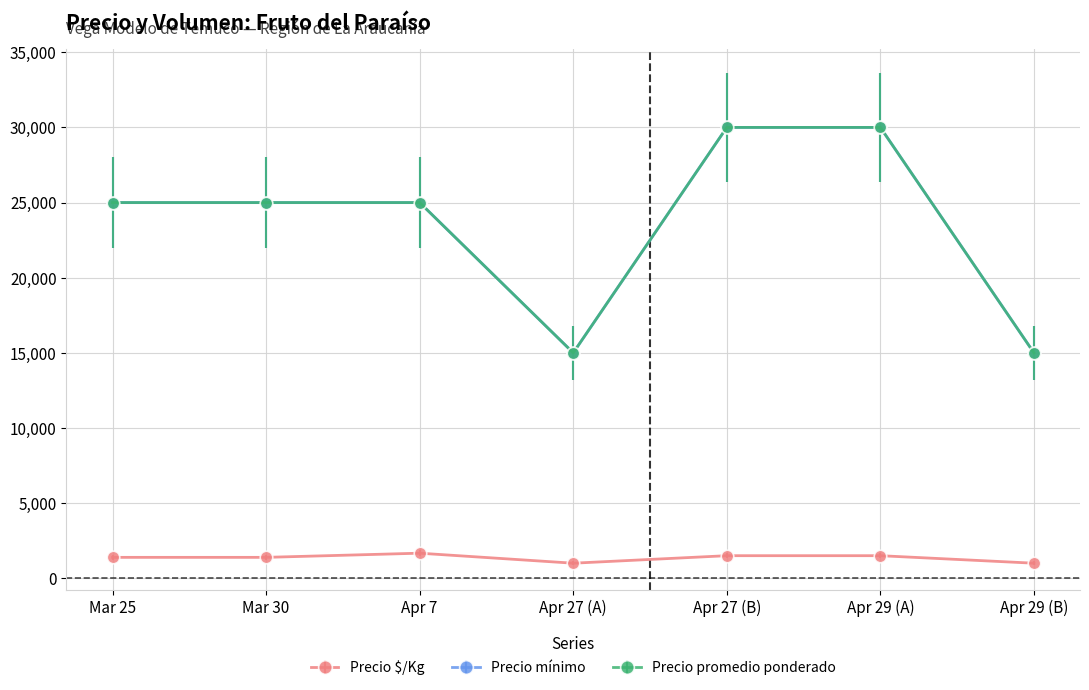

At which category is the sum across all series the highest?

Apr 27 (B)